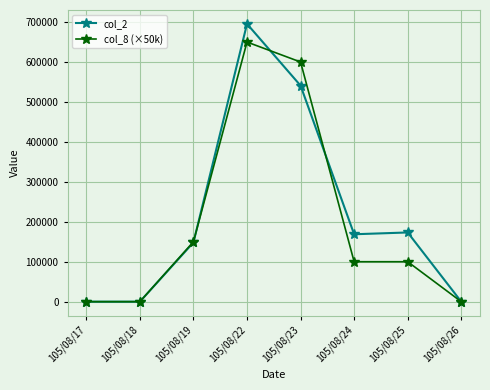

Reading left to right, list all the values displayed in this chart.

col_2: 105/08/17=0	105/08/18=0	105/08/19=148270	105/08/22=695440	105/08/23=540860	105/08/24=168750	105/08/25=173250	105/08/26=0
col_8 (×50k): 105/08/17=0	105/08/18=0	105/08/19=150000	105/08/22=650000	105/08/23=600000	105/08/24=100000	105/08/25=100000	105/08/26=0